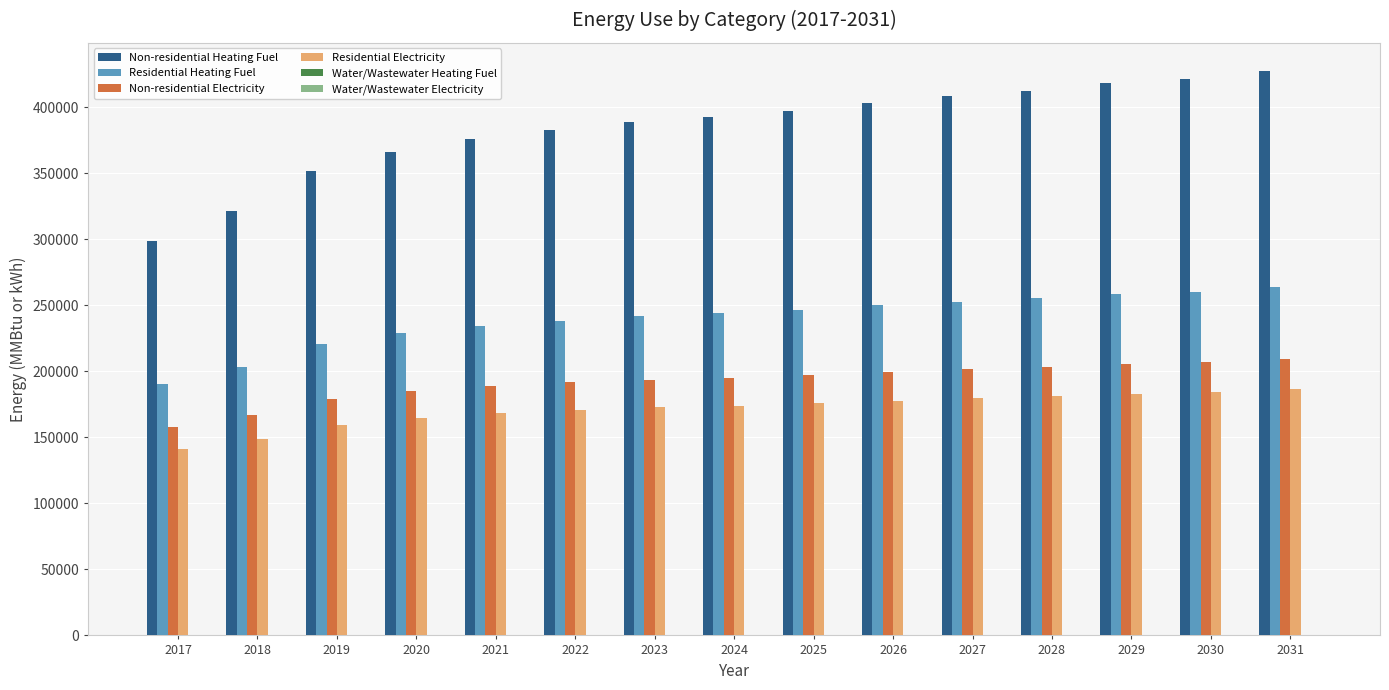

List the series in order of their peak value, lowest first.

Residential Electricity, Non-residential Electricity, Residential Heating Fuel, Non-residential Heating Fuel